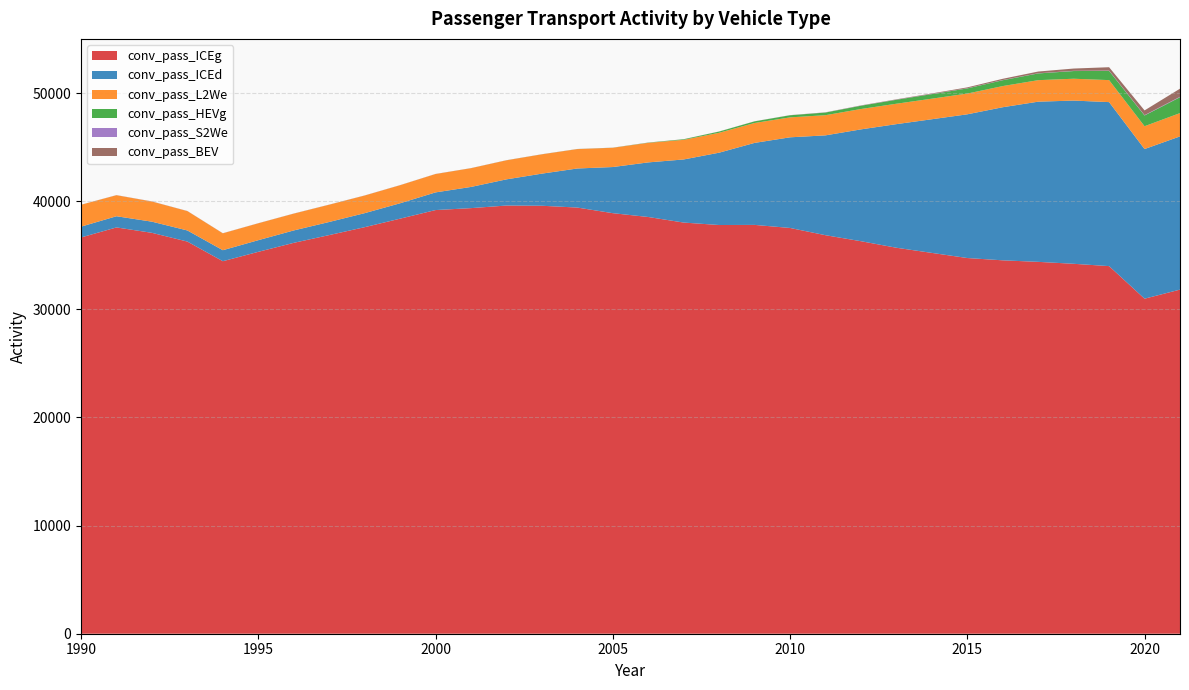

Does the chart display data point markers on the line(s)?

No